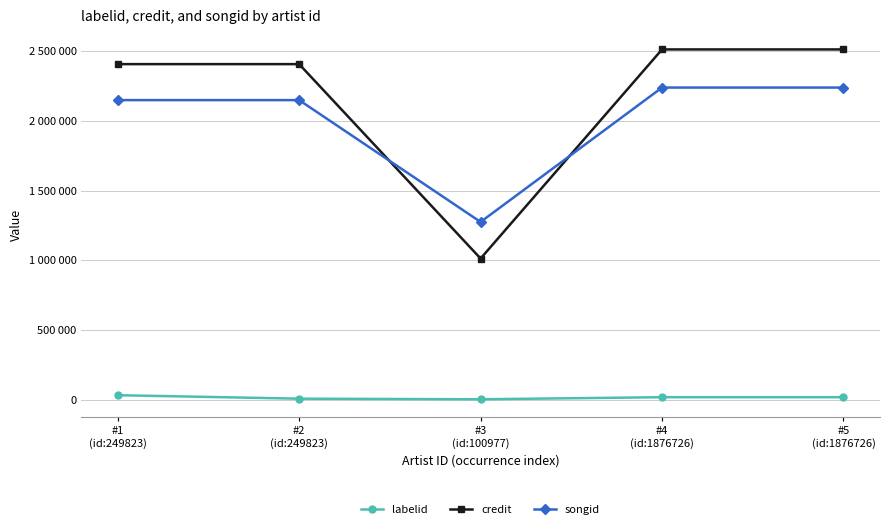

At which category does songid reach its first local valley?

#3
(id:100977)